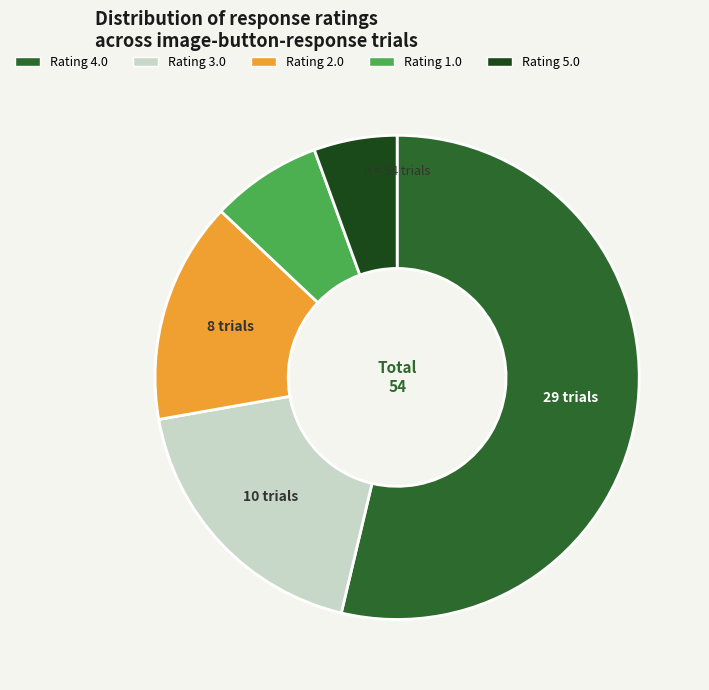

Is there any slice that represents more than half of the pie?

Yes